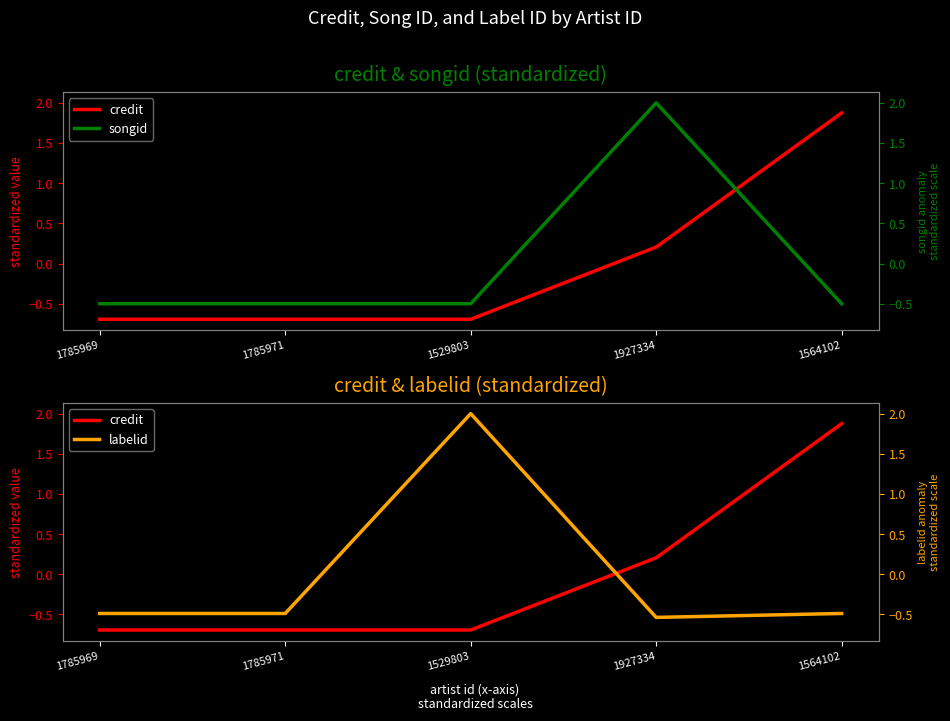

What is the difference between the second highest and second lowest values in the credit series?

0.9